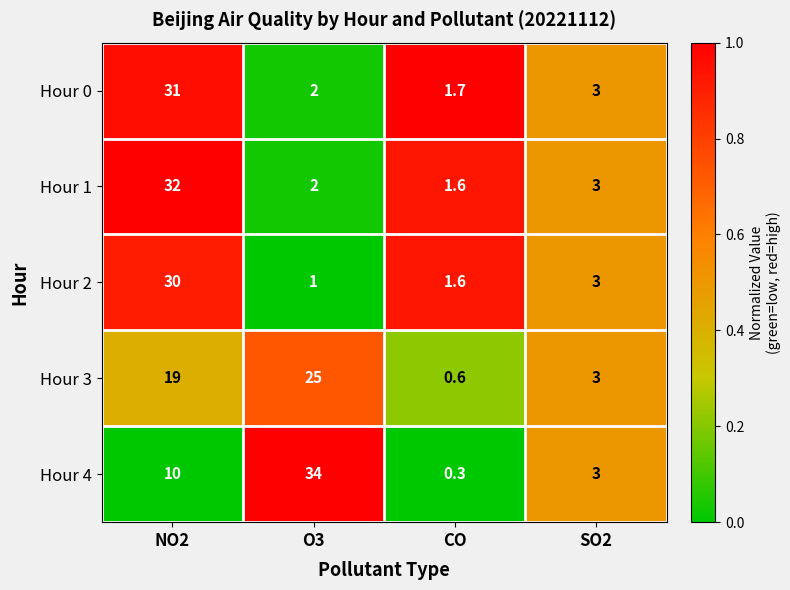

How many distinct data groups are displayed?

5